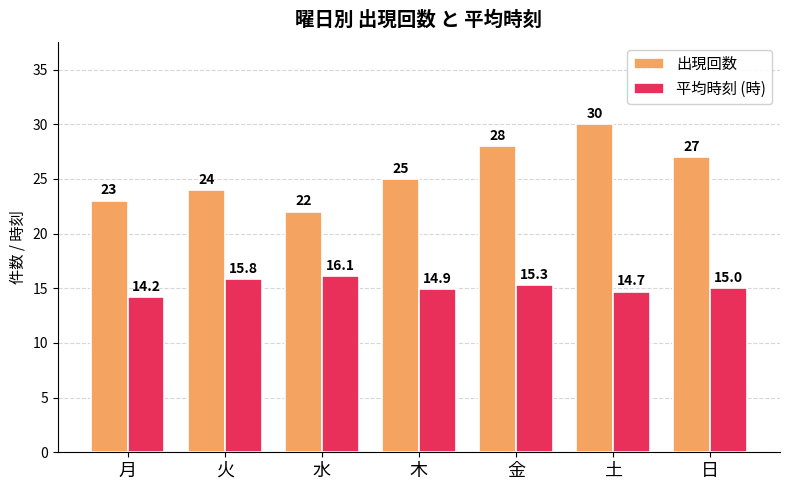

Reading right to left, extract all data points from this chart.

出現回数: 日=27.0	土=30.0	金=28.0	木=25.0	水=22.0	火=24.0	月=23.0
平均時刻 (時): 日=15.0	土=14.7	金=15.3	木=14.9	水=16.1	火=15.8	月=14.2